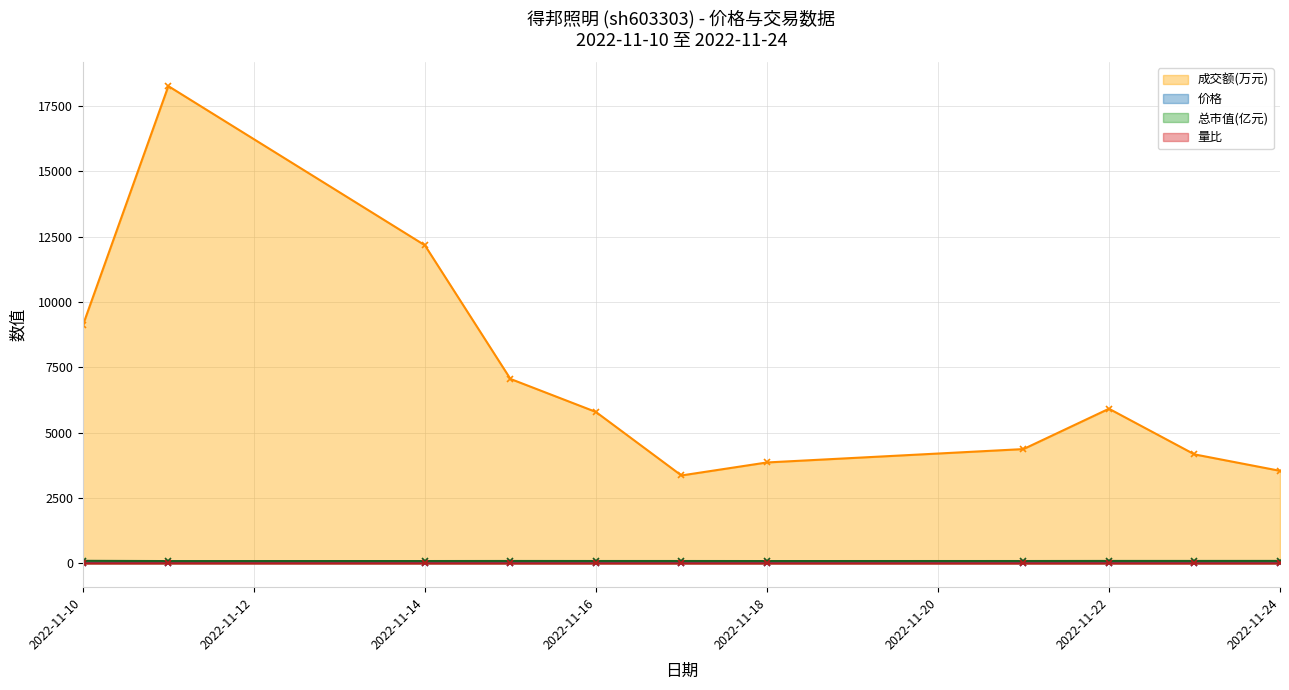

True or false: 价格 and 总市值(亿元) intersect in this chart.

False